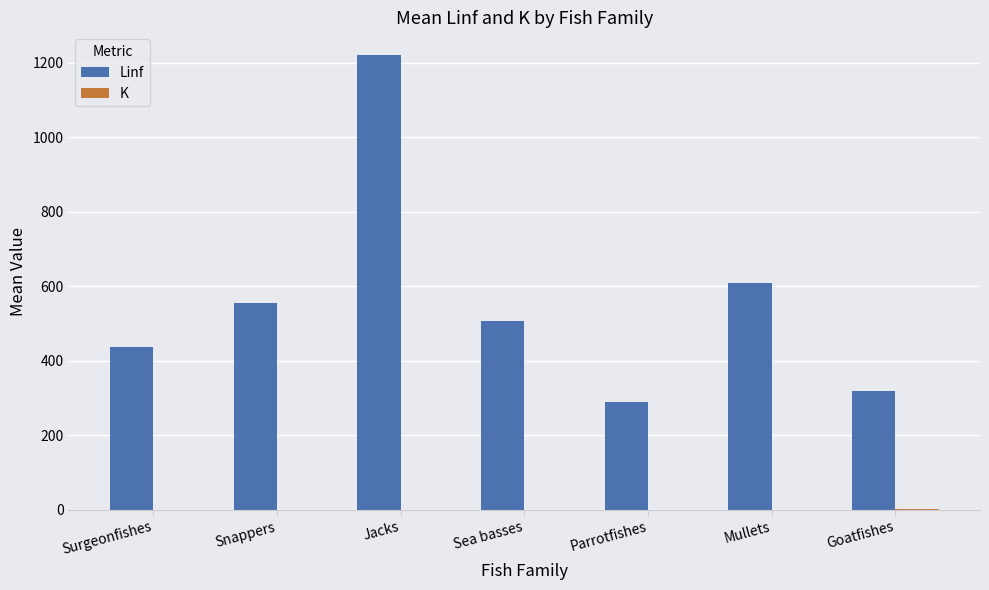

How many groups of bars are there?

7